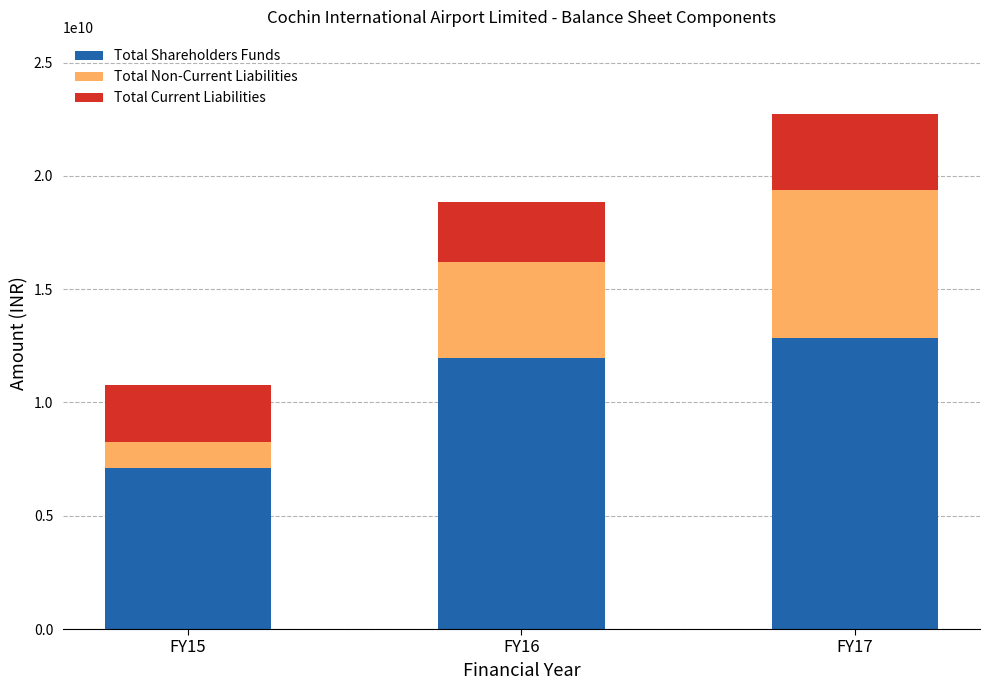

What value does the Total Shareholders Funds series have at FY16, to the nearest 50?

11954805000